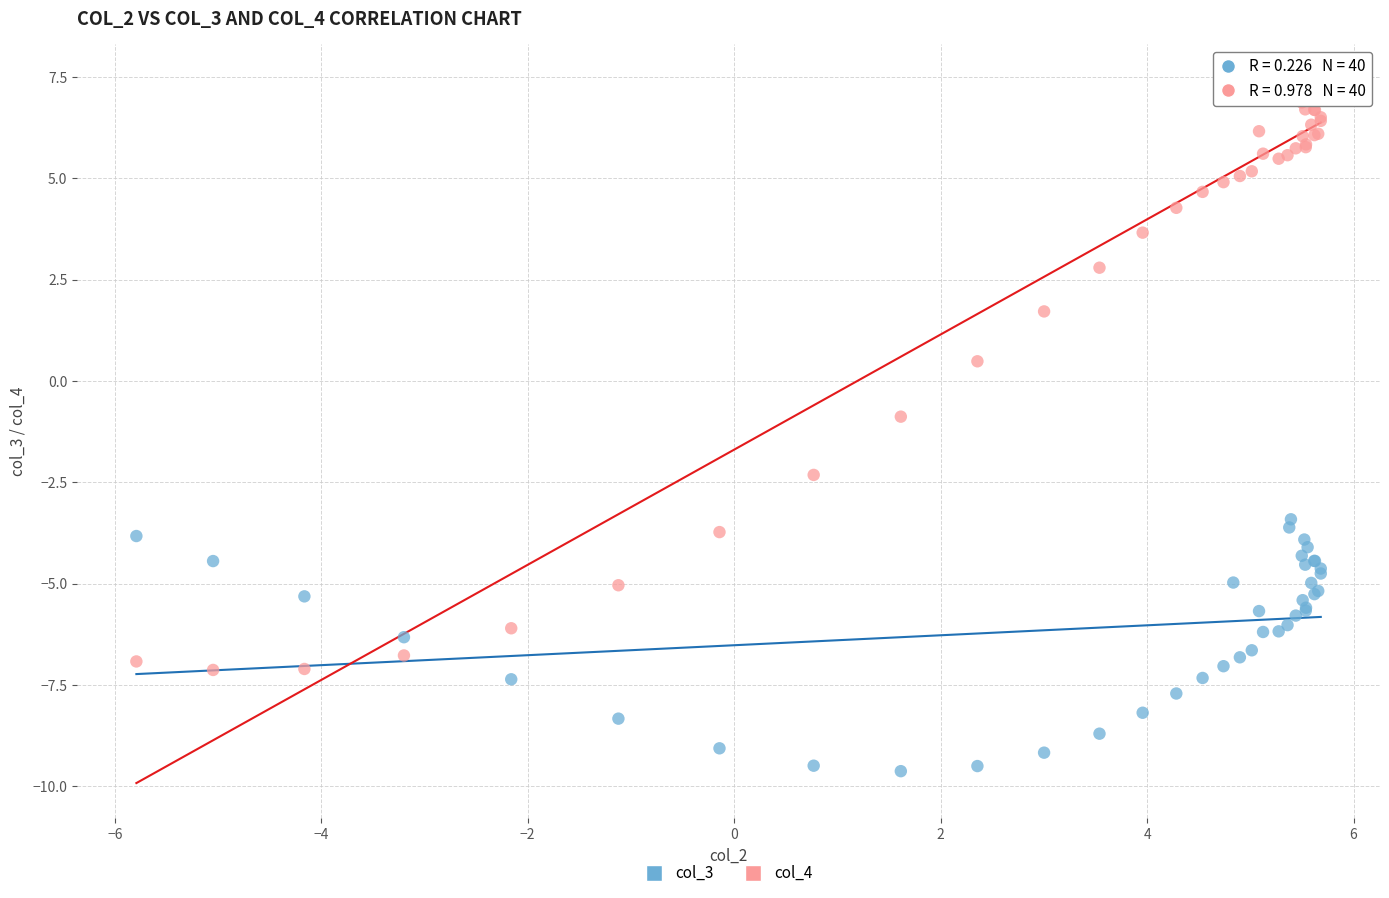

Which series has the largest Y range (max minus min)?

col_4